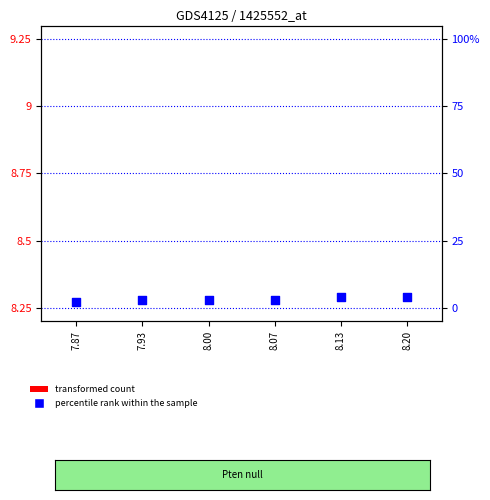

What are all the series names shown in the legend?

transformed count, percentile rank within the sample